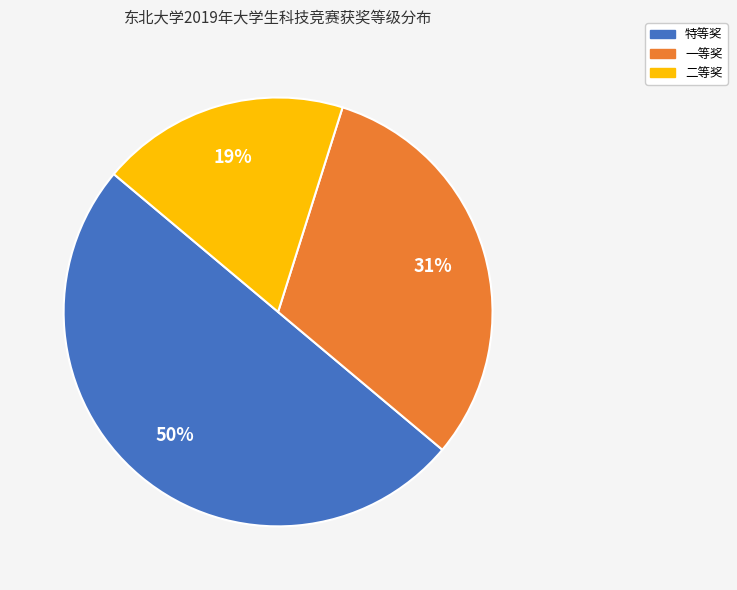

Is 一等奖 the majority of the pie?

No